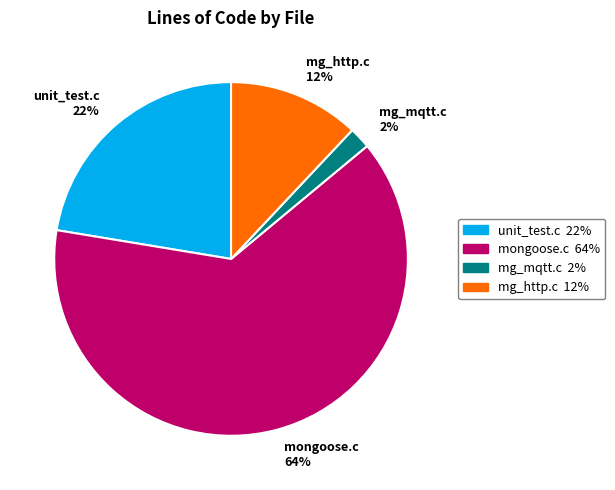

True or false: mg_http.c accounts for 12% of the total.

True